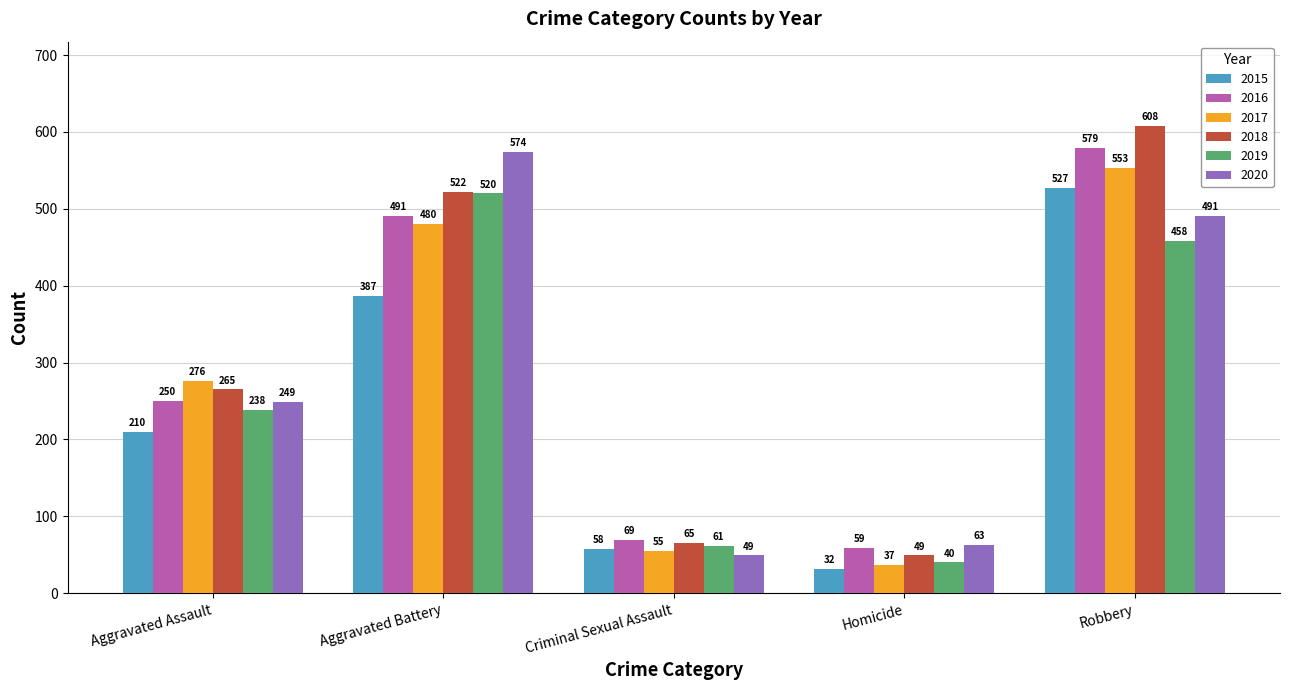

Count the number of categories in the chart.

5